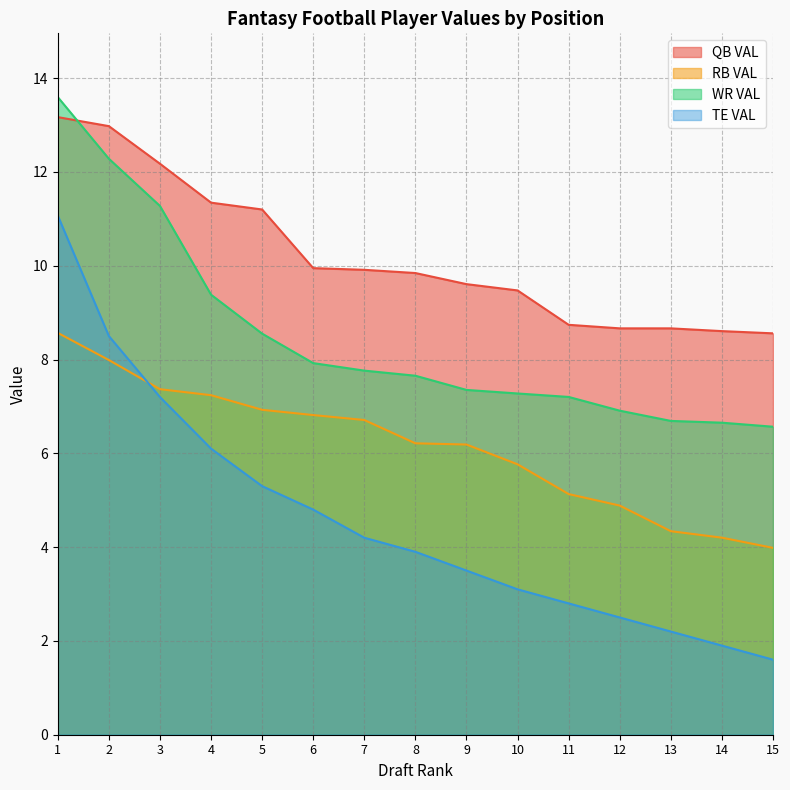

The TE VAL series shows 4.2 at 7. True or false?

True